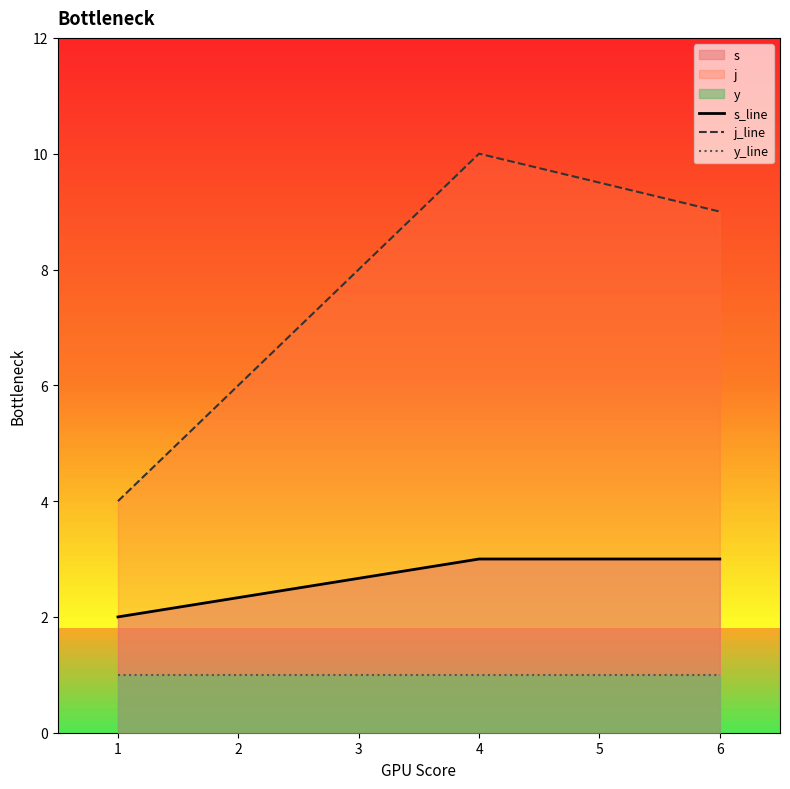

What is the approximate value of y_line at 6?

1